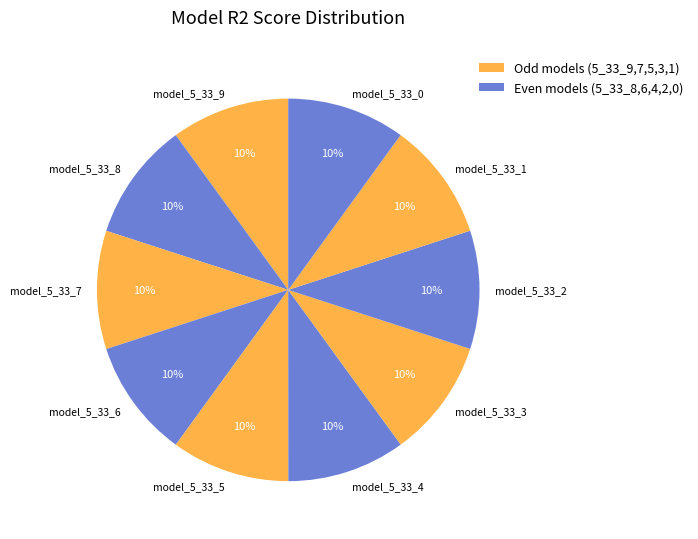

To the nearest percent, what is the average slice percentage?

10%